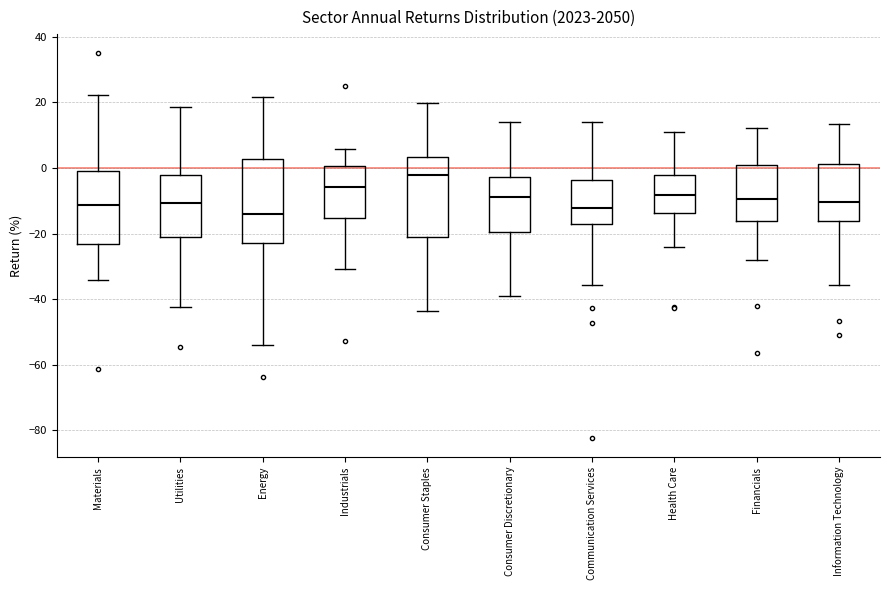

Reading left to right, read every box against the y-axis: the position of its median line, the range the box covers, and the ends of its whiskers. The values are not printed on the chart, so give them approximately, as read against the axis.

Materials: median -12, box -24 to 0, whiskers -34 to 22
Utilities: median -10, box -20 to -2, whiskers -42 to 18
Energy: median -14, box -22 to 2, whiskers -54 to 22
Industrials: median -6, box -16 to 0, whiskers -30 to 6
Consumer Staples: median -2, box -22 to 4, whiskers -44 to 20
Consumer Discretionary: median -8, box -20 to -2, whiskers -40 to 14
Communication Services: median -12, box -18 to -4, whiskers -36 to 14
Health Care: median -8, box -14 to -2, whiskers -24 to 10
Financials: median -10, box -16 to 0, whiskers -28 to 12
Information Technology: median -10, box -16 to 2, whiskers -36 to 14